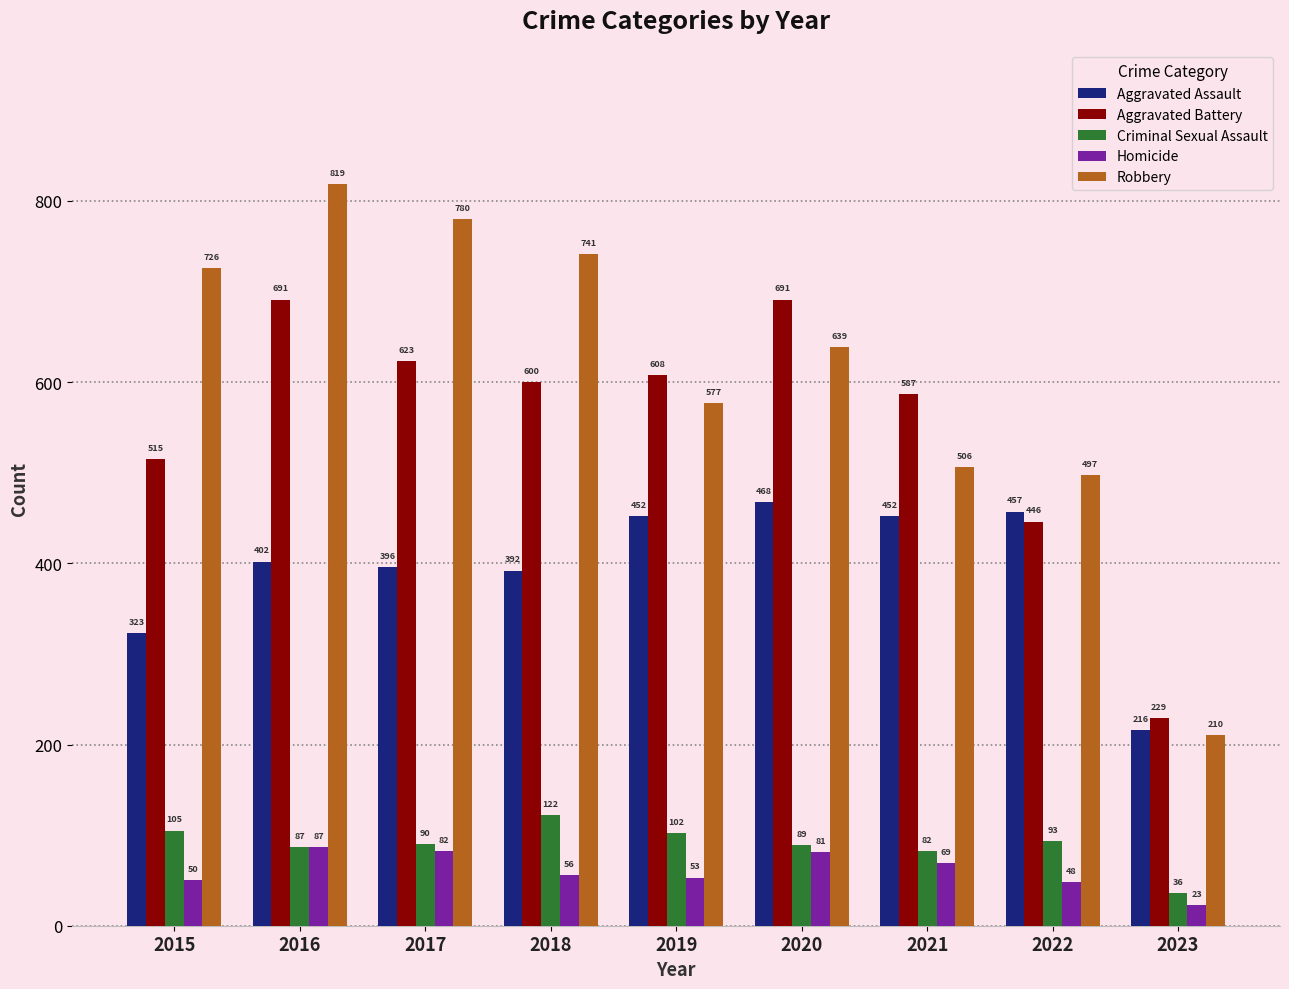

What is the value of the Robbery bar at the 7th from the left?

506